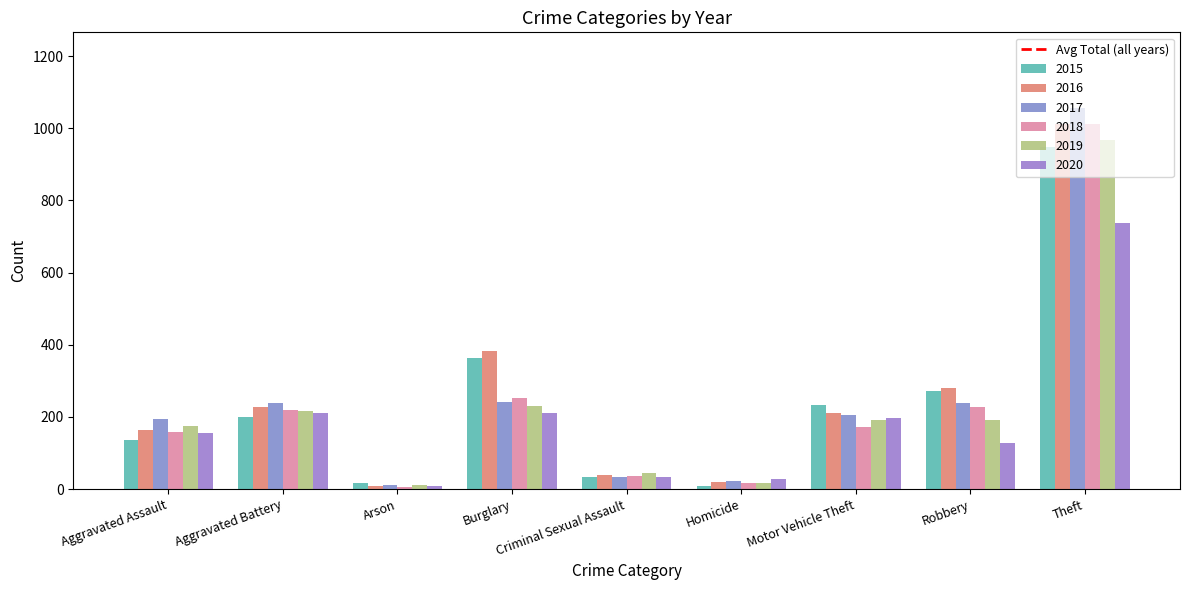

What is the maximum value shown in the chart?

1055